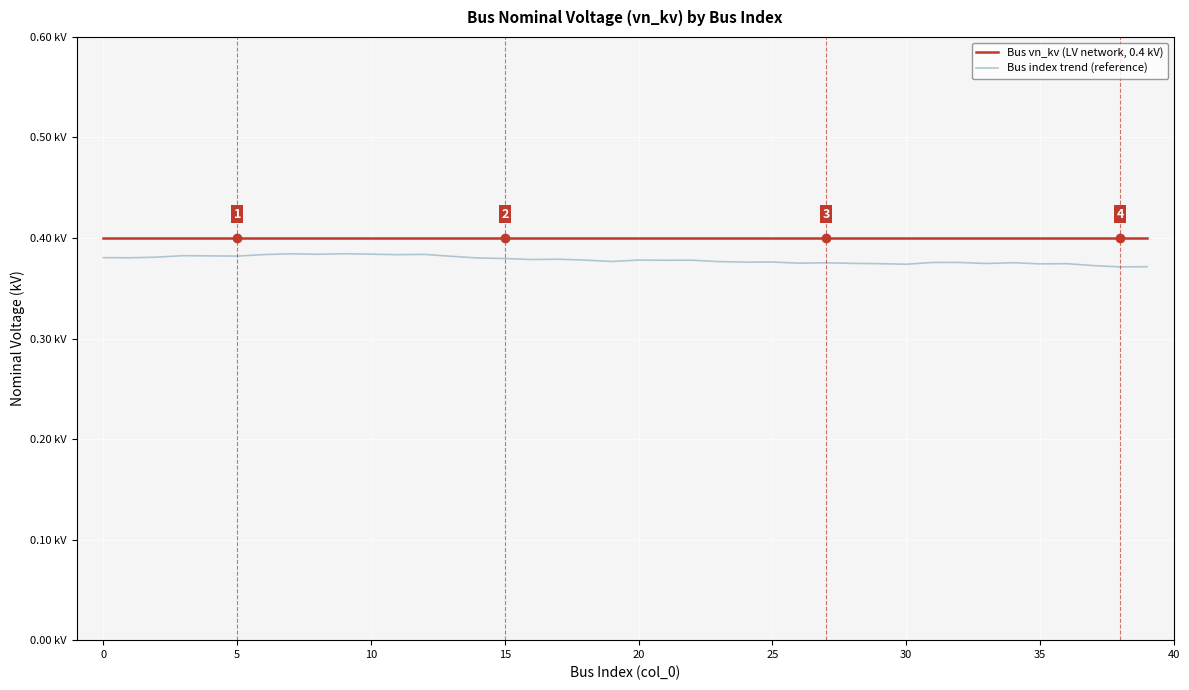

Reading right to left, what are all the values shown in this chart?

Bus vn_kv (LV network, 0.4 kV): 0.4	0.4	0.4	0.4	0.4	0.4	0.4	0.4	0.4	0.4	0.4	0.4	0.4	0.4	0.4	0.4	0.4	0.4	0.4	0.4	0.4	0.4	0.4	0.4	0.4	0.4	0.4	0.4	0.4	0.4	0.4	0.4	0.4	0.4	0.4	0.4	0.4	0.4	0.4	0.4
Bus index trend (reference): 0.4	0.4	0.4	0.4	0.4	0.4	0.4	0.4	0.4	0.4	0.4	0.4	0.4	0.4	0.4	0.4	0.4	0.4	0.4	0.4	0.4	0.4	0.4	0.4	0.4	0.4	0.4	0.4	0.4	0.4	0.4	0.4	0.4	0.4	0.4	0.4	0.4	0.4	0.4	0.4